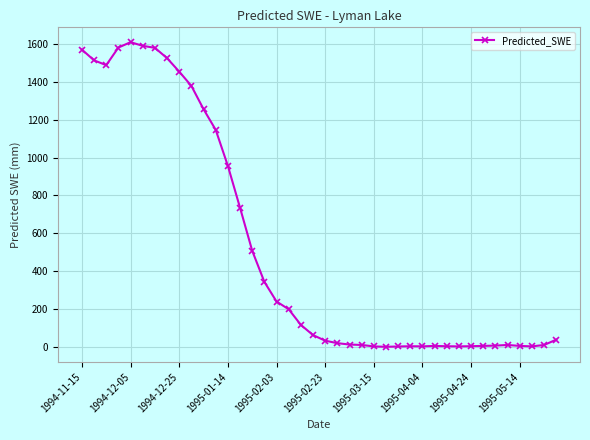

What is the average value?

525.0